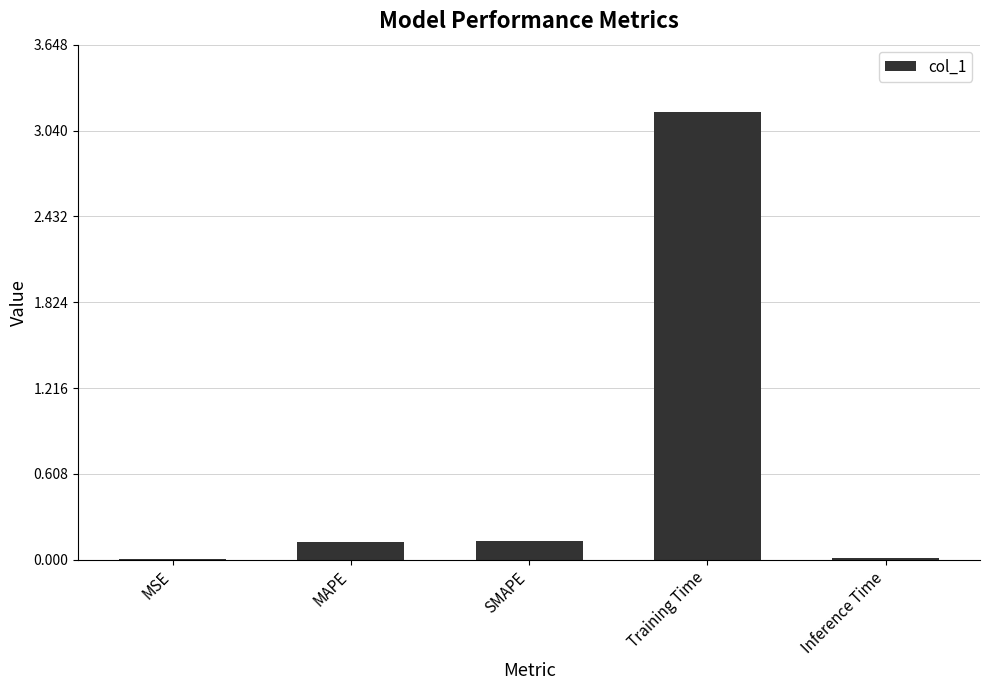

True or false: the data shows 3.2 at Training Time.

True